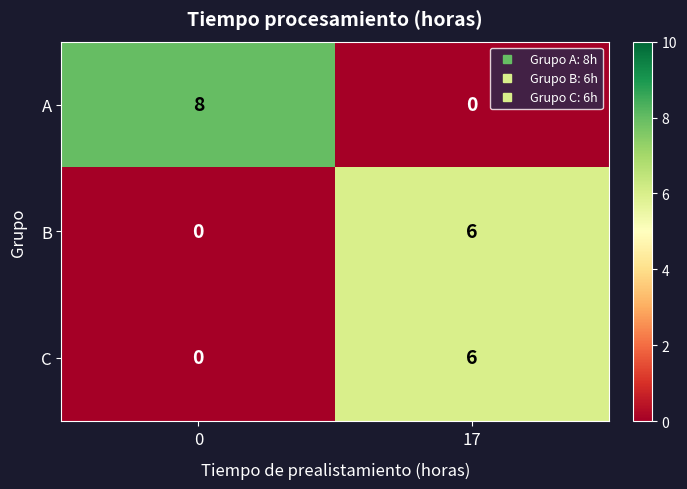

Reading right to left, extract all data points from this chart.

A: 0	8
B: 6	0
C: 6	0